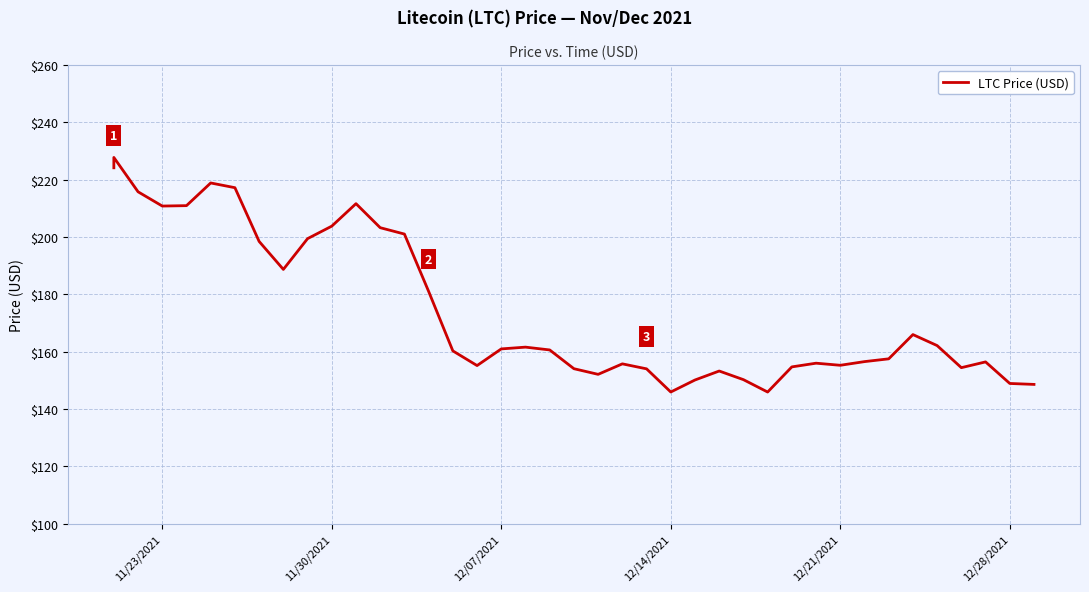

Reading left to right, transcribe all the data shown in this chart.

224.1	227.7	215.8	210.8	210.9	218.8	217.2	198.4	188.7	199.4	203.8	211.6	203.2	201.0	181.0	160.3	155.1	160.9	161.6	160.6	154.1	152.1	155.7	154.0	145.9	150.1	153.2	150.2	145.9	154.7	156.0	155.2	156.5	157.5	165.9	162.1	154.4	156.4	148.9	148.6